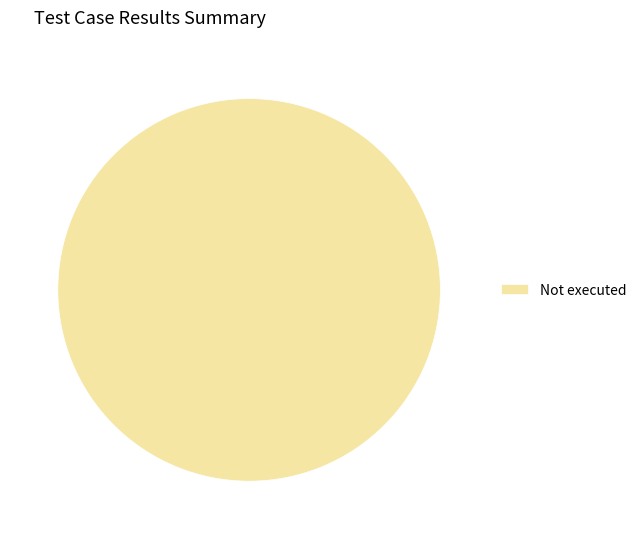

The Not executed slice represents 100% of the pie. True or false?

True